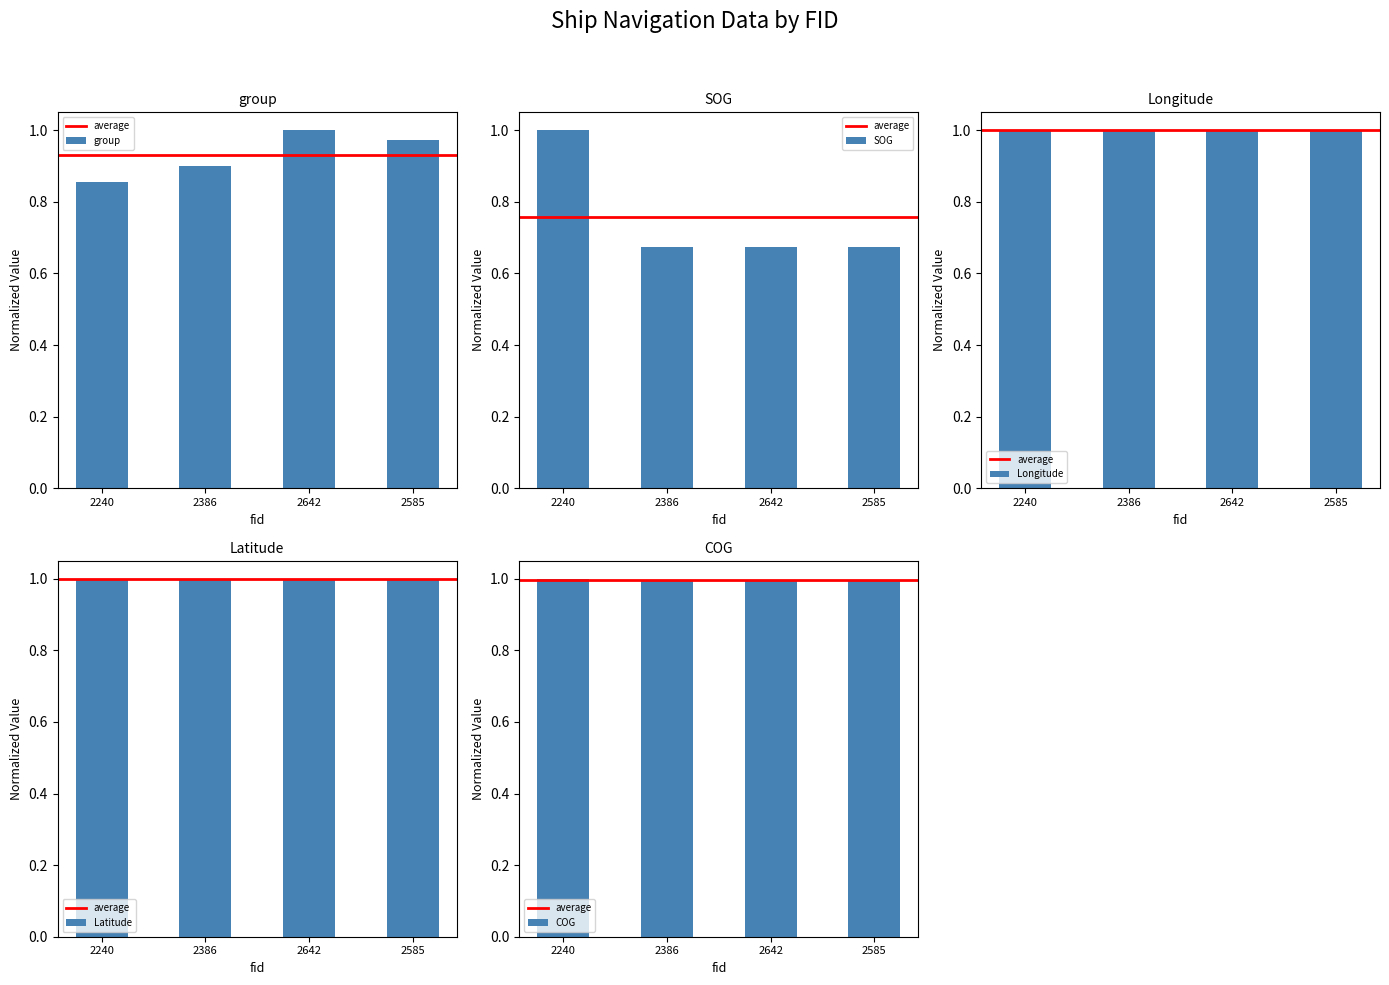

Which series changed the most between 2386 and 2585?

group